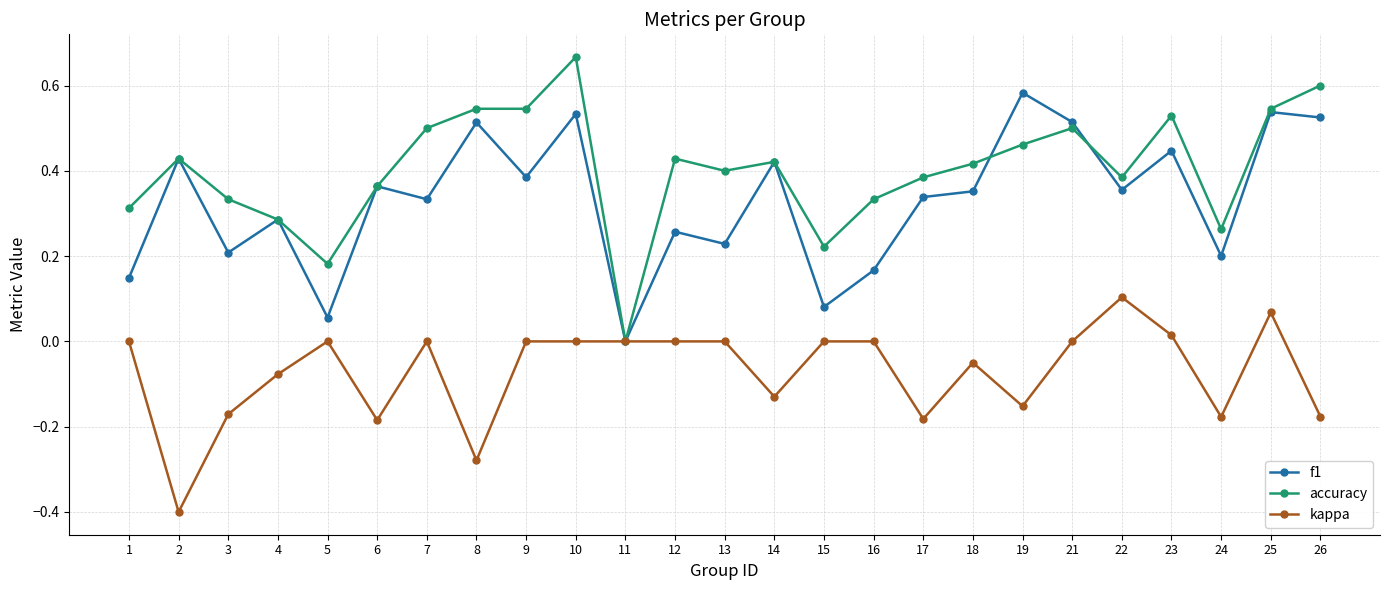

What are all the series names shown in the legend?

f1, accuracy, kappa